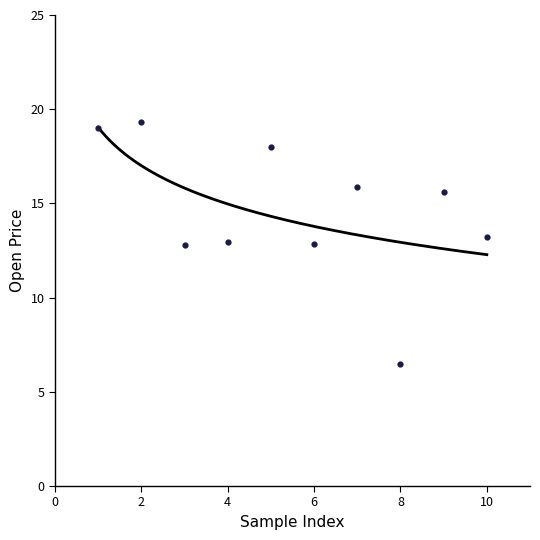

What is the range of X values (max minus min)?

9.0